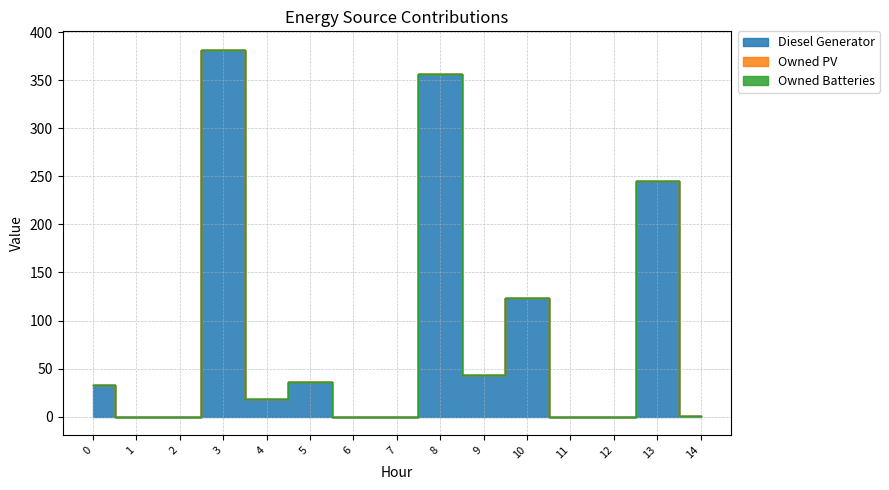

How many interior local peaks does the Diesel Generator series have?

5